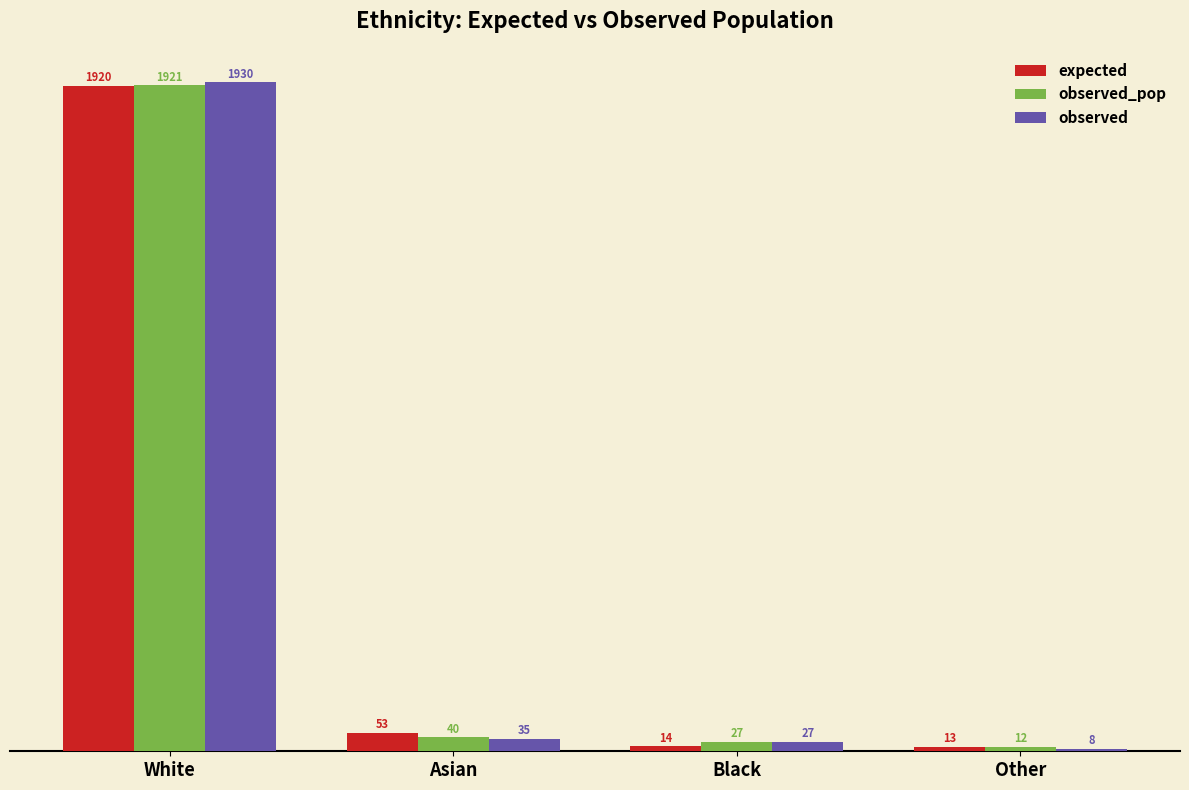

Reading right to left, list all the values displayed in this chart.

expected: 13	14	53	1920
observed_pop: 12	27	40	1921
observed: 8	27	35	1930